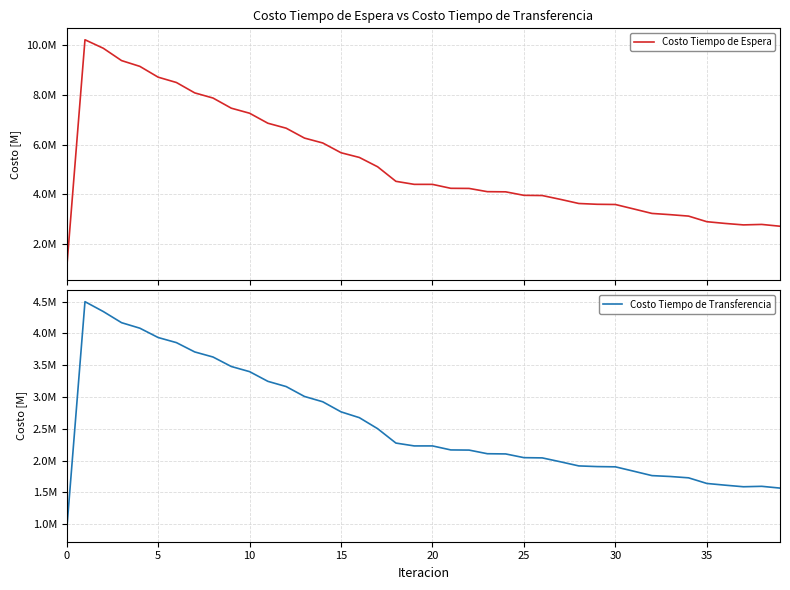

What is the average value of the Costo Tiempo de Espera series?

5228153.4